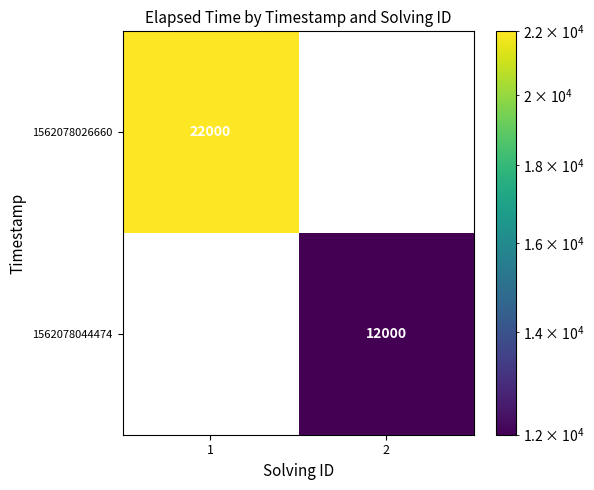

Which series has the largest total across all categories?

1562078026660